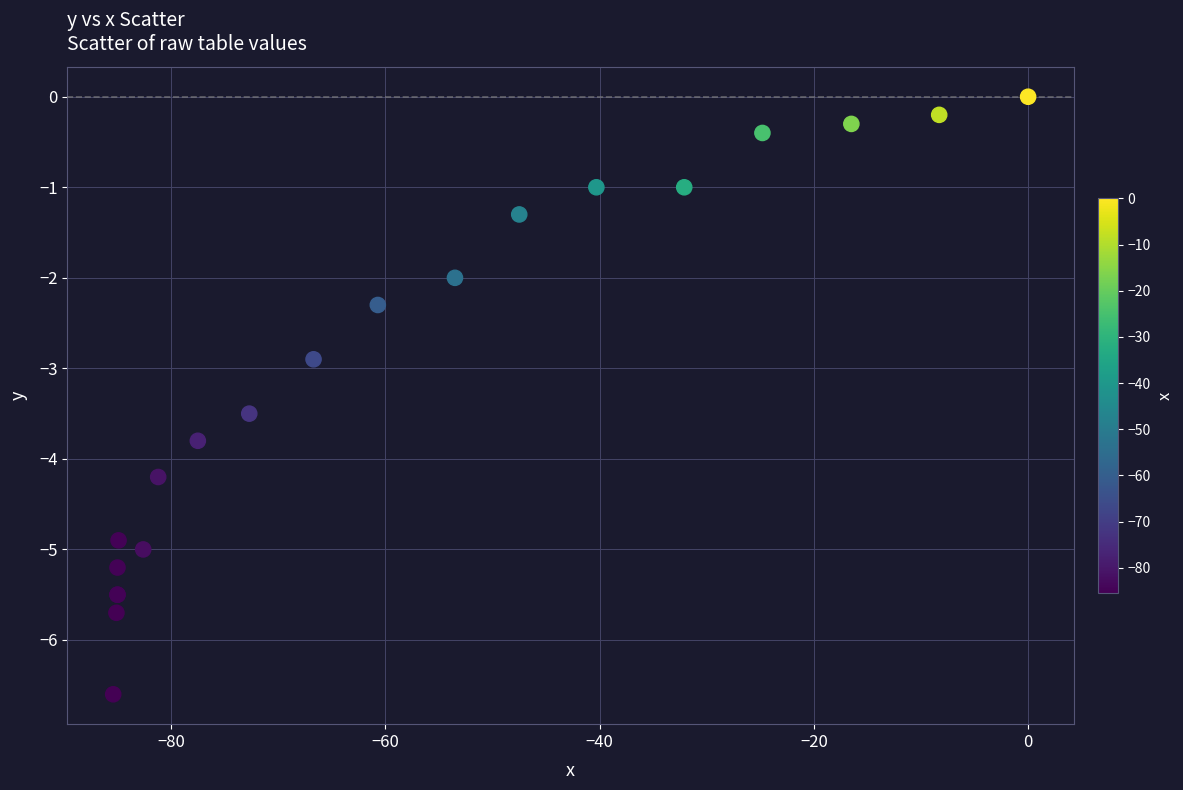

What Y value in the scatter plot is closest to -3?

-2.9